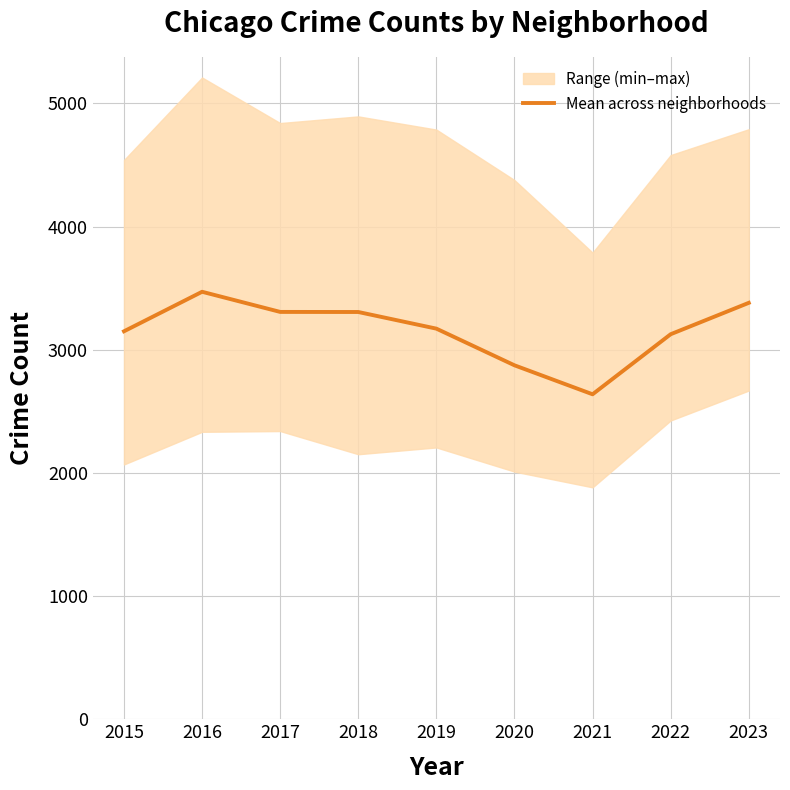

Rank the categories by value from highest to lowest.

2016, 2023, 2017, 2018, 2019, 2015, 2022, 2020, 2021